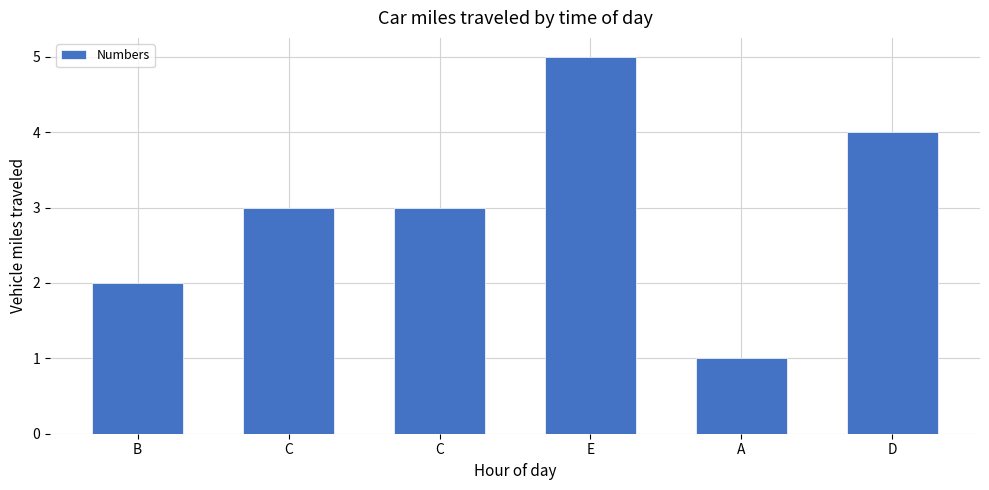

Does the chart contain stacked bars?

No